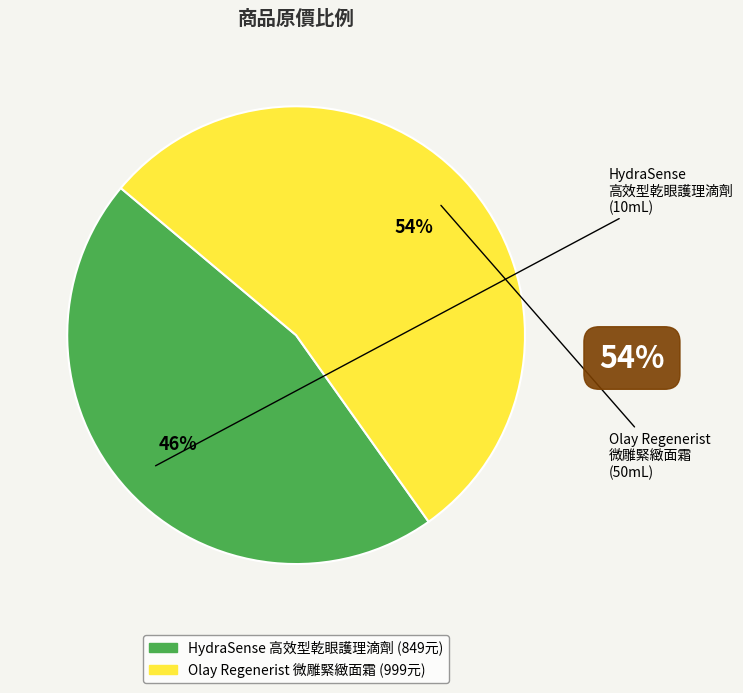

To the nearest percent, what is the difference between the largest and smallest slice percentages?

8%